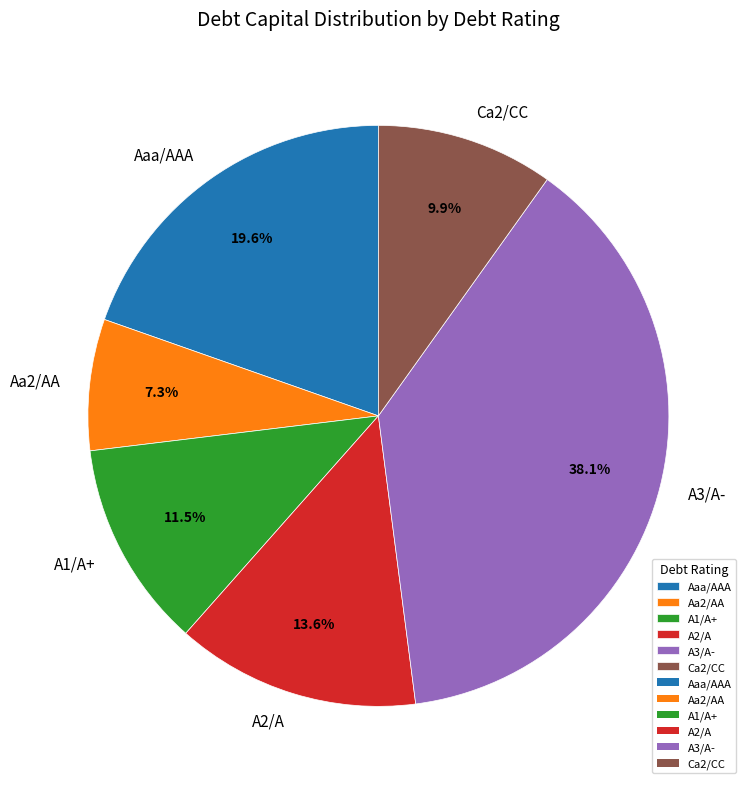

What percentage is NOT represented by A3/A-?

61.9%